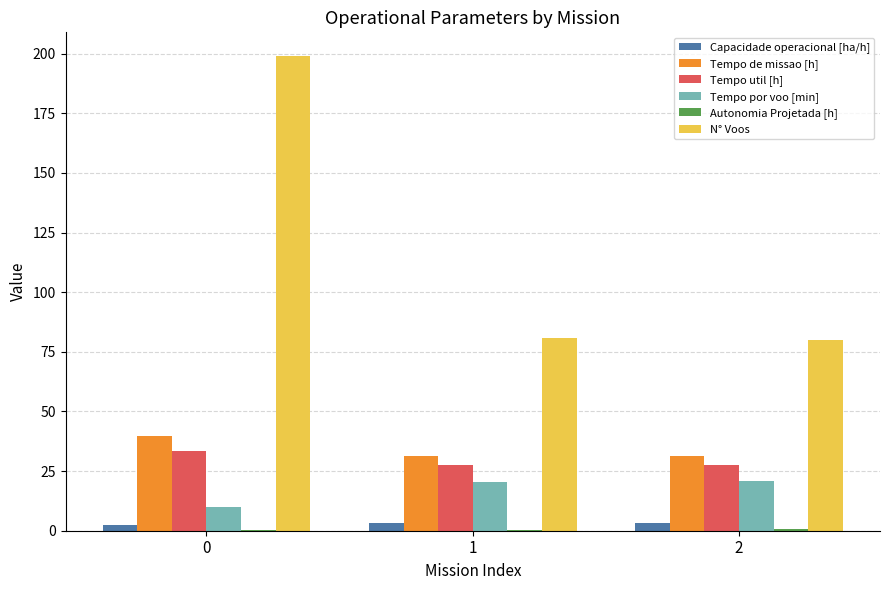

What is the maximum value shown in the chart?

199.0